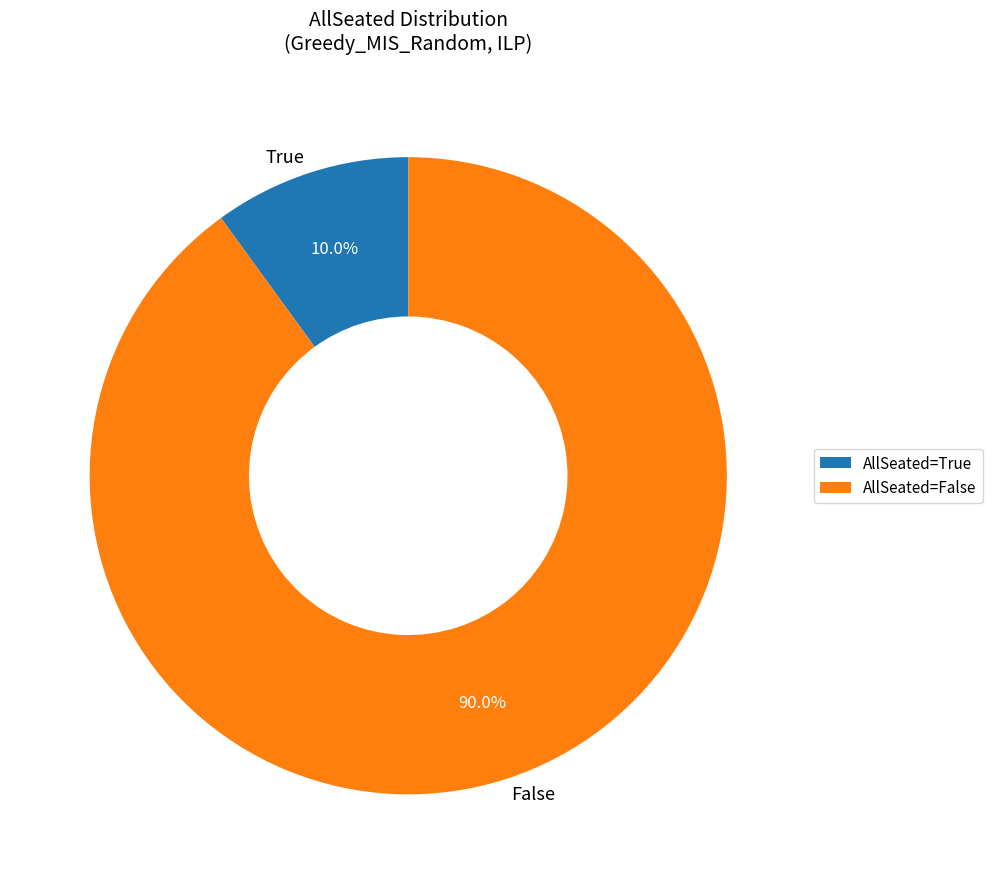

To the nearest percent, what is the combined percentage of False and True?

100%